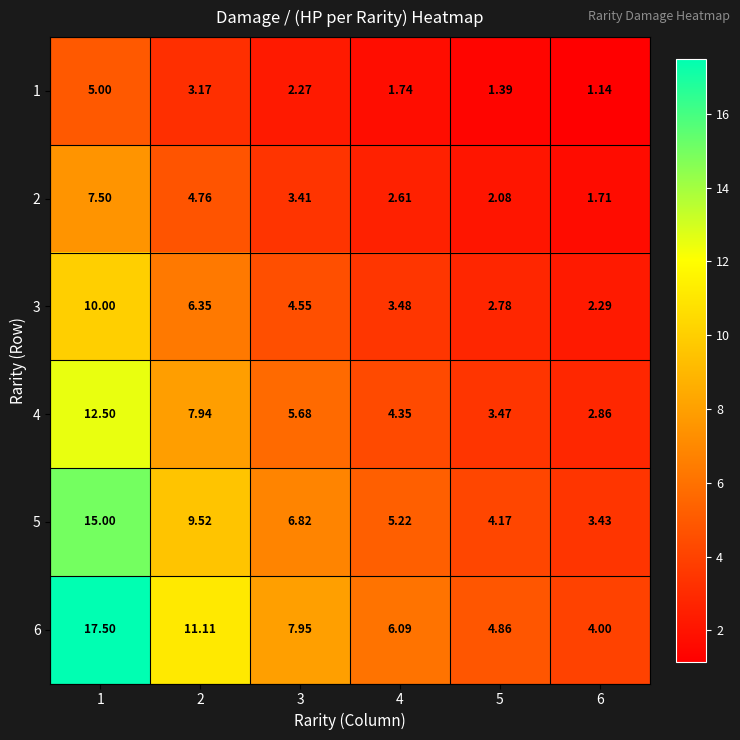

How many values in the 3 series exceed 4?

3